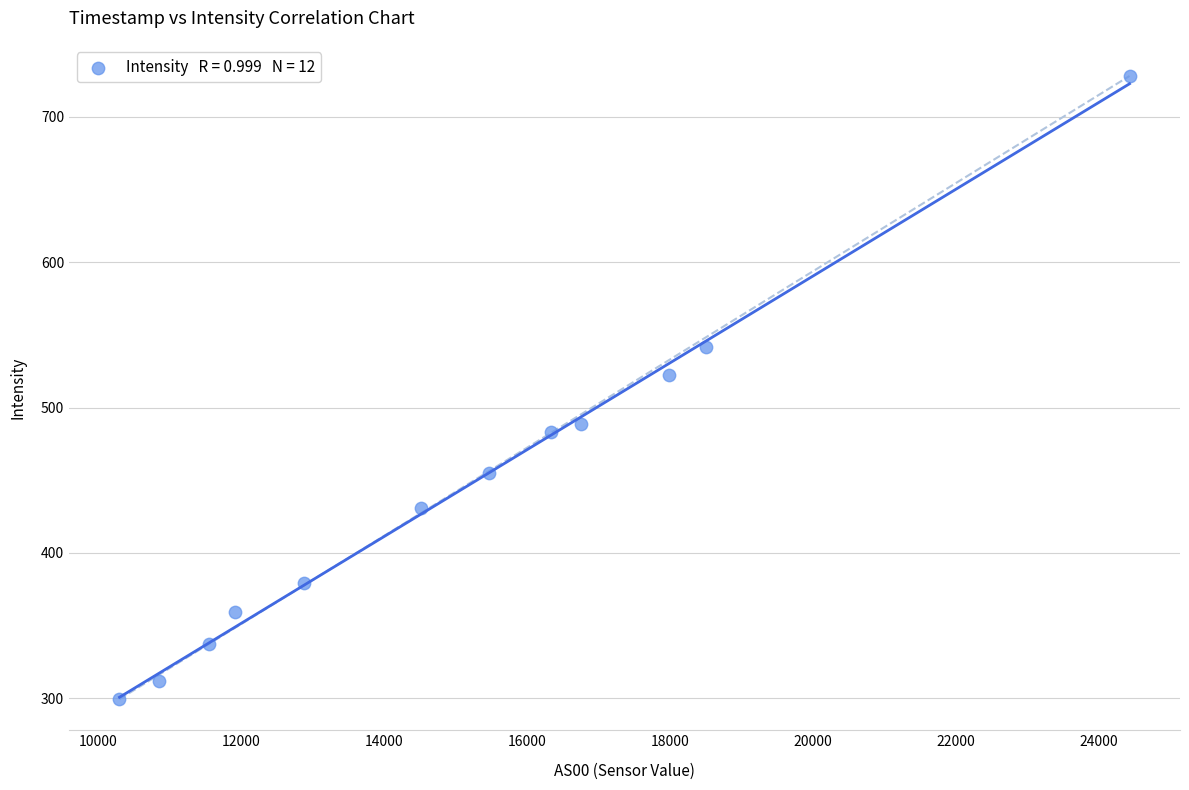

What Y value in the scatter plot is closest to 513?

522.6